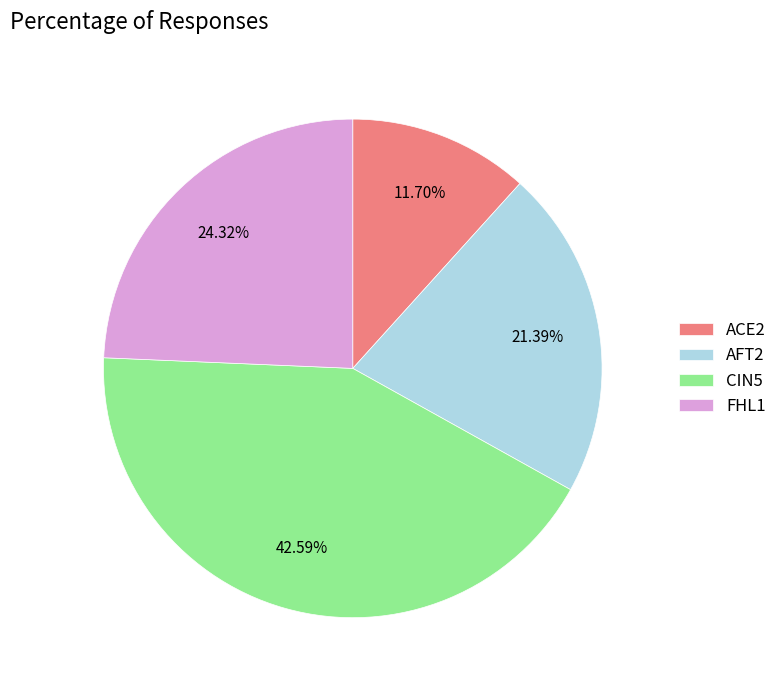

To the nearest percent, what is the combined percentage of ACE2 and CIN5?

54%